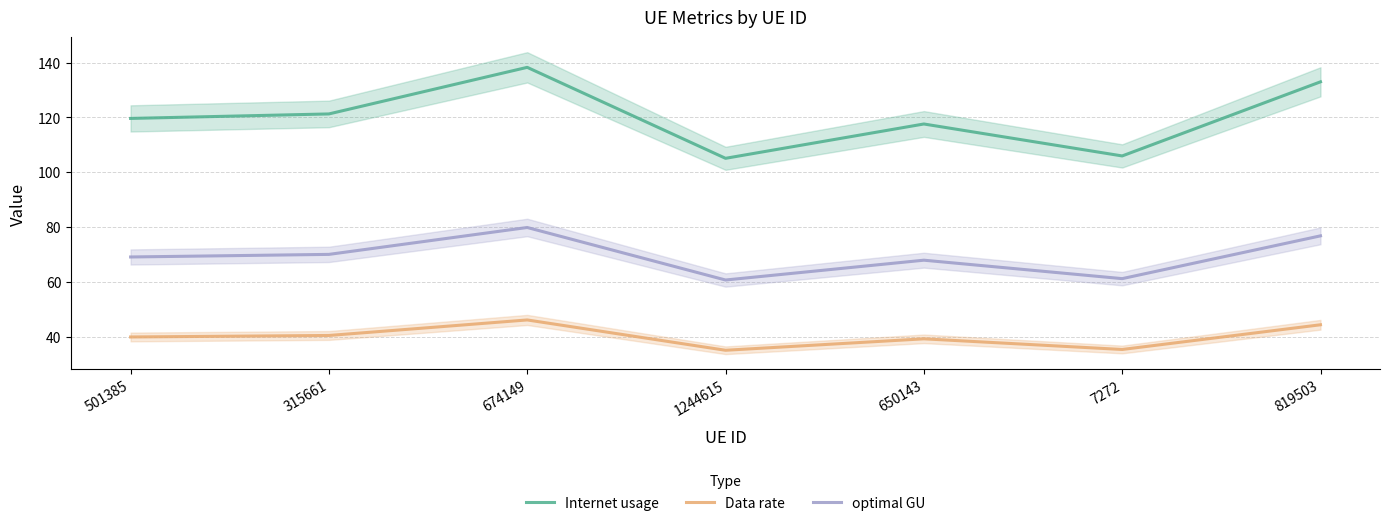

Which has a higher value, 674149 or 501385?

674149